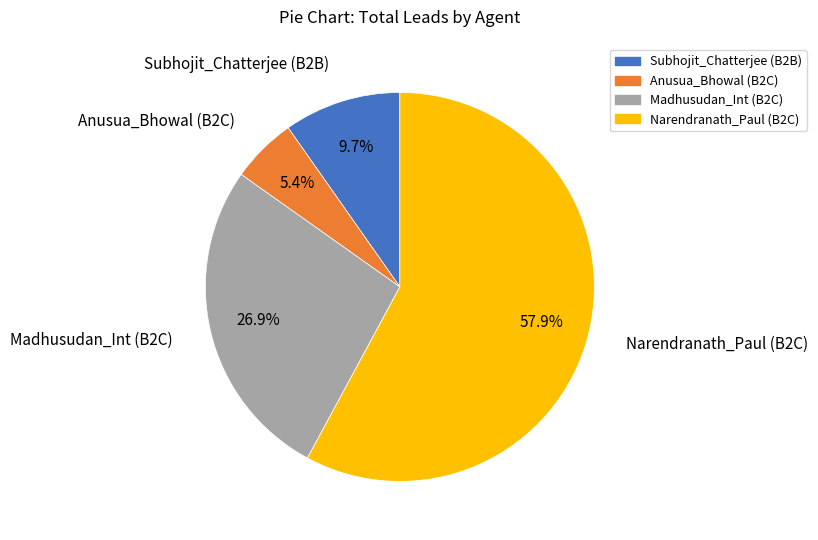

Is it true that Anusua_Bhowal (B2C) is 5% of the pie?

True